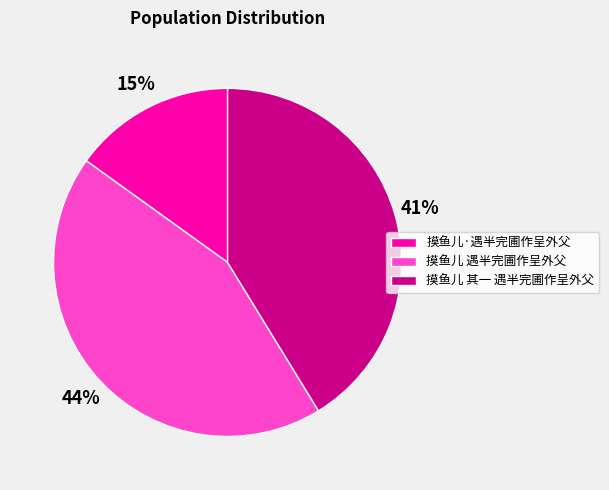

Which category has the biggest portion of the pie?

摸鱼儿 遇半完圃作呈外父